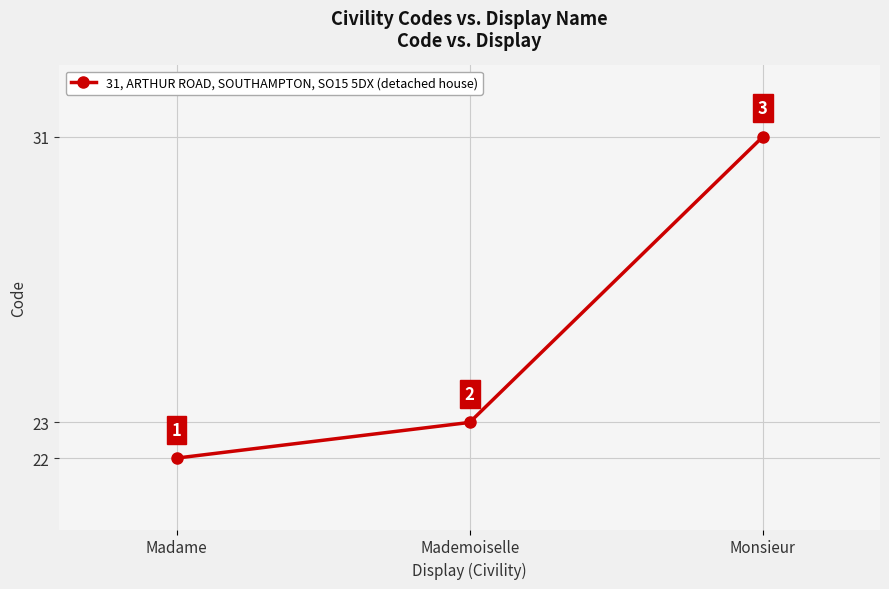

What is the change in value from Madame to Mademoiselle?

+1